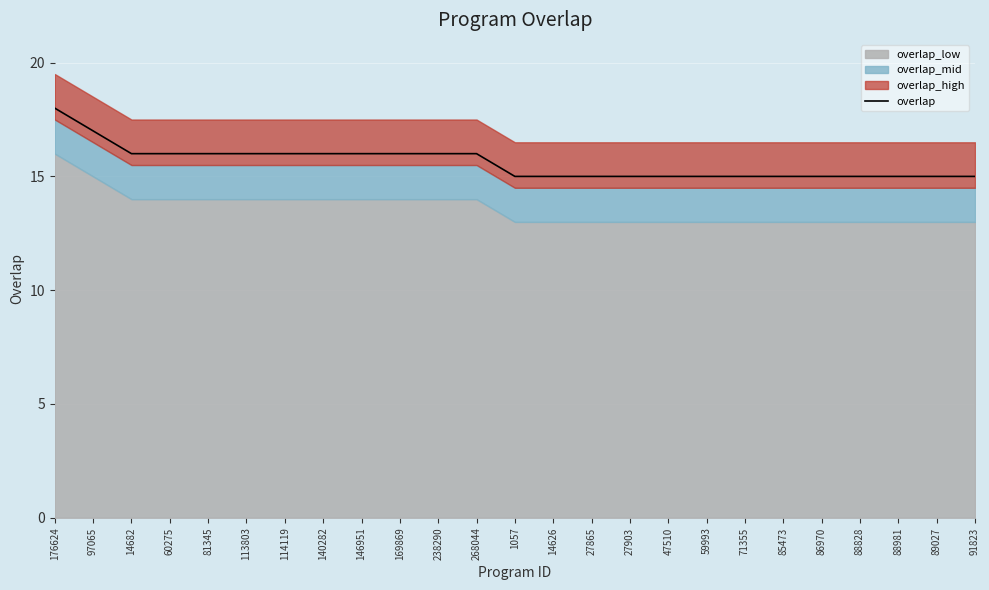

Reading left to right, list all the values displayed in this chart.

18	17	16	16	16	16	16	16	16	16	16	16	15	15	15	15	15	15	15	15	15	15	15	15	15